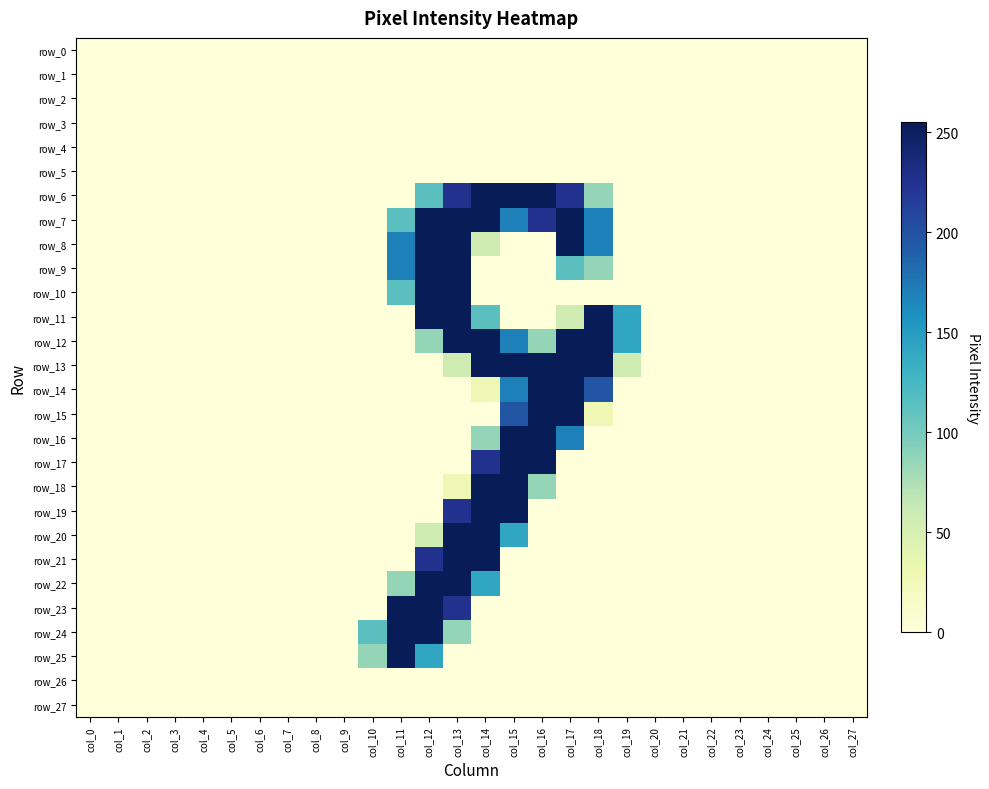

Which series has the largest total across all categories?

row_7